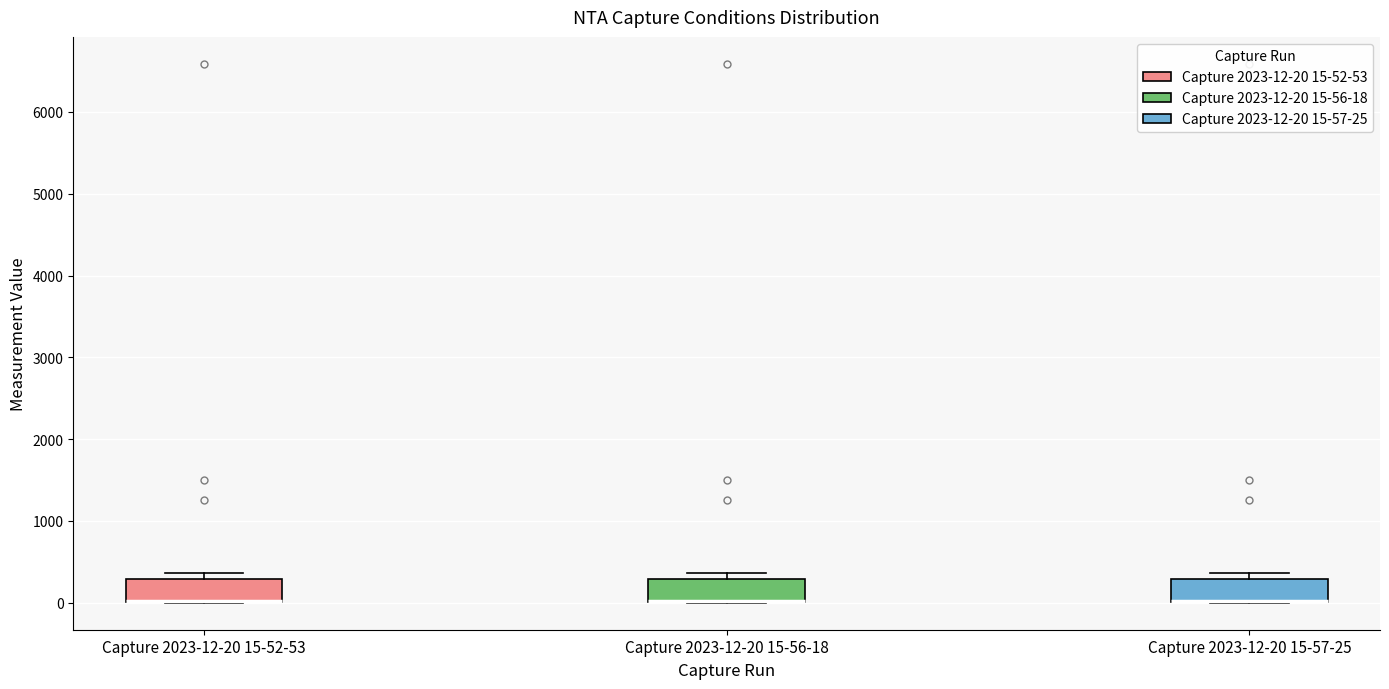

Reading left to right, read every box against the y-axis: the position of its median line, the range the box covers, and the ends of its whiskers. The values are not printed on the chart, so give them approximately, as read against the axis.

Capture 2023-12-20 15-52-53: median 0 (drawn on the box's lower edge), box 0 to 300, whiskers 0 to 400
Capture 2023-12-20 15-56-18: median 0 (drawn on the box's lower edge), box 0 to 300, whiskers 0 to 400
Capture 2023-12-20 15-57-25: median 0 (drawn on the box's lower edge), box 0 to 300, whiskers 0 to 400